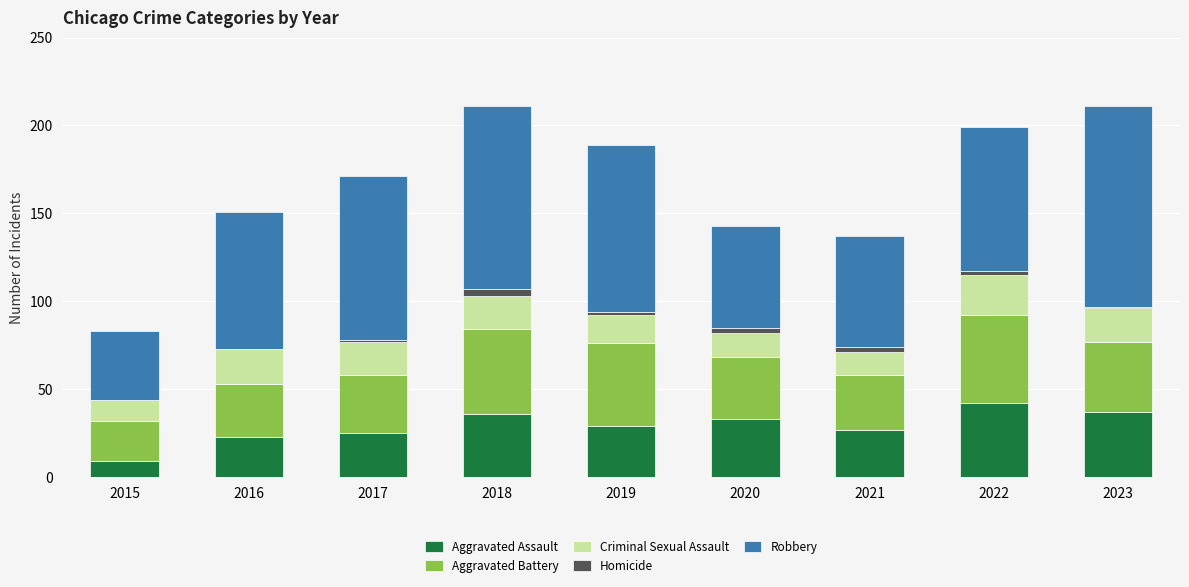

Which category has the highest value in the Aggravated Assault series?

2022